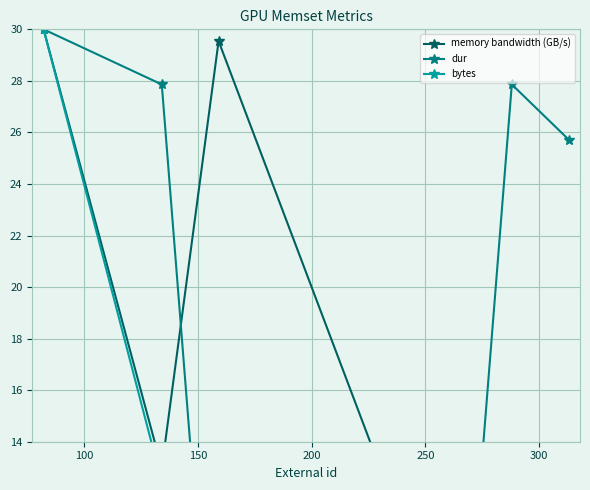

At how many categories does at least one series exceed 17?

5